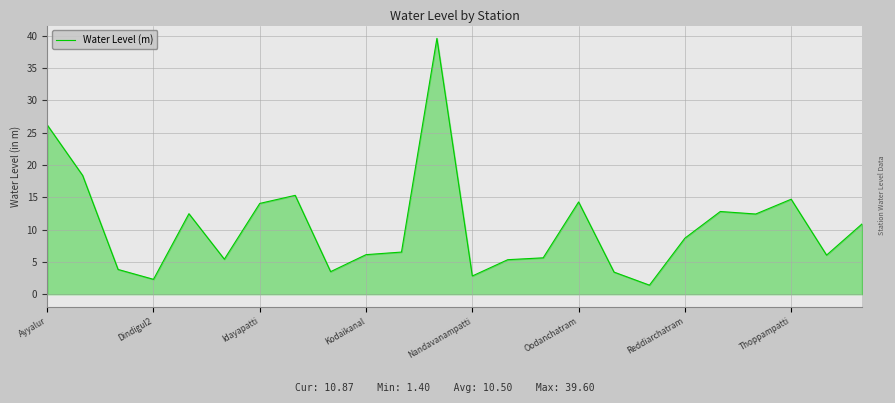

What is the difference between the maximum and minimum values?

38.2